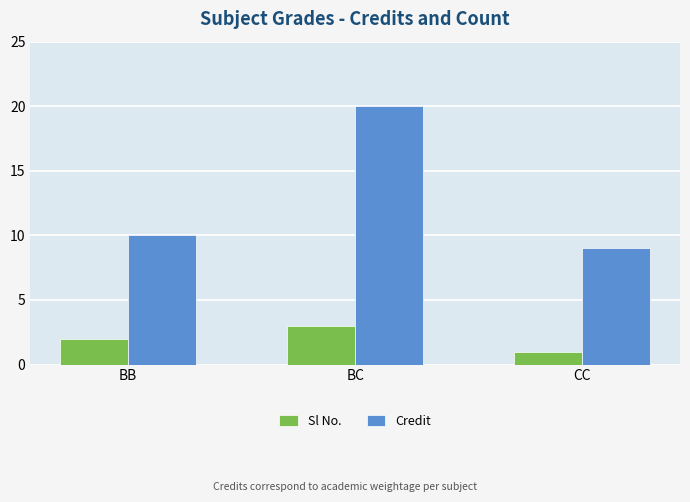

Read the Credit value at BC, to the nearest 5.

20